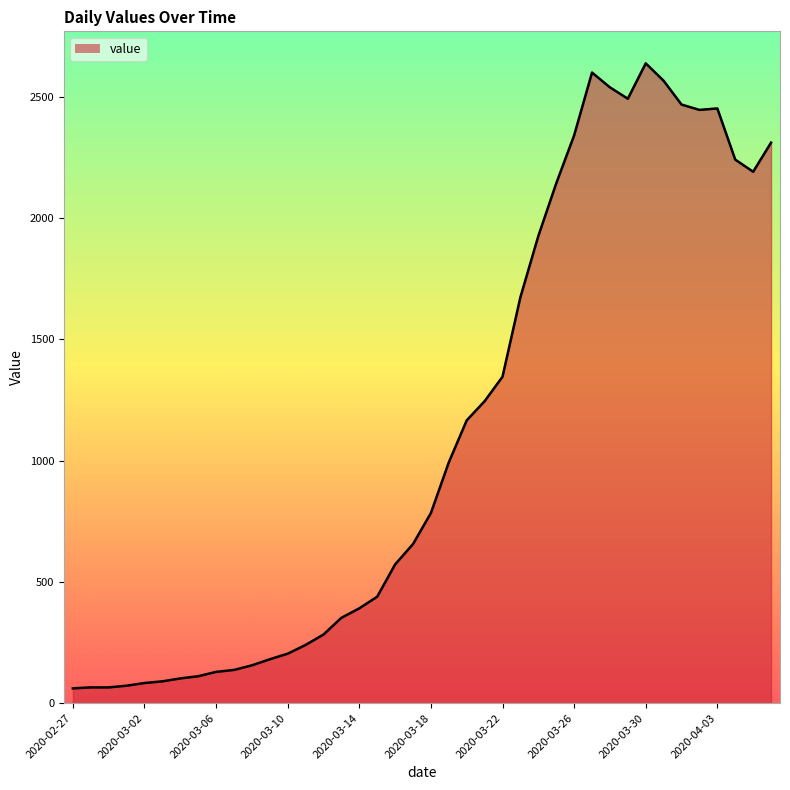

What is the smallest value displayed?

61